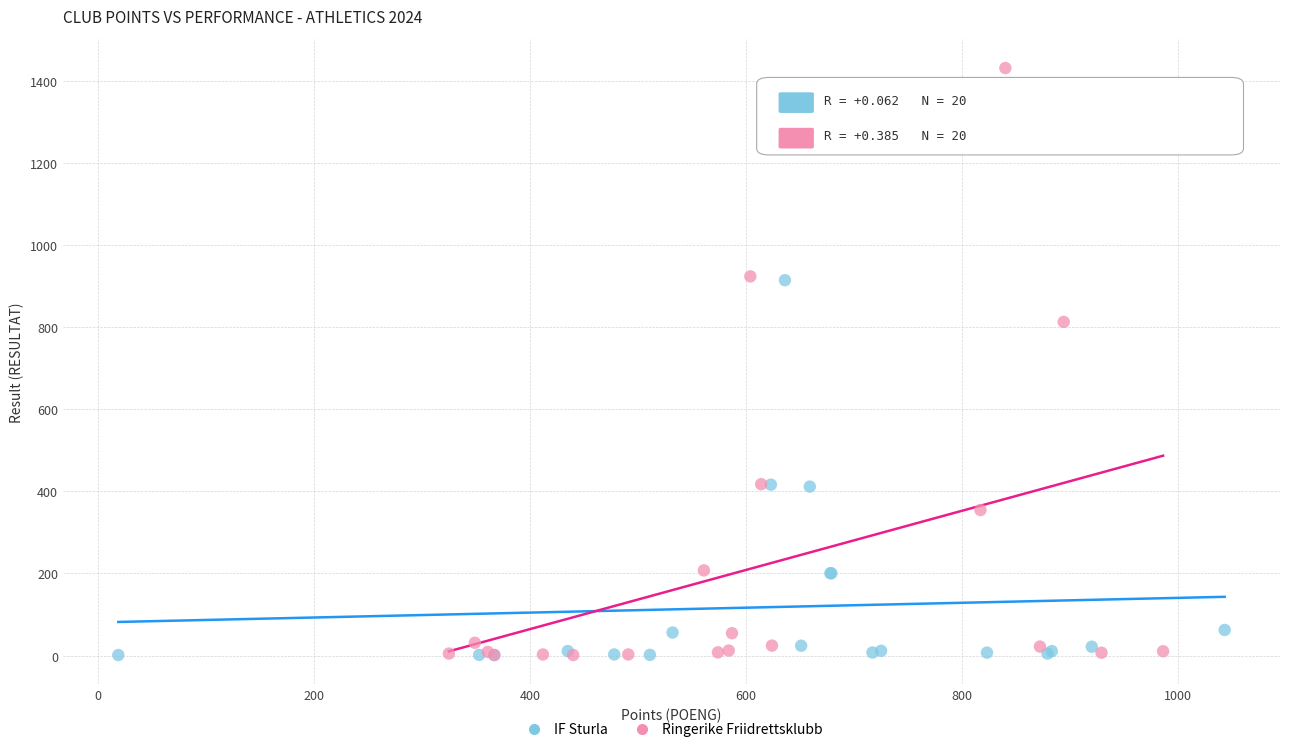

Which series has the largest Y range (max minus min)?

Ringerike Friidrettsklubb